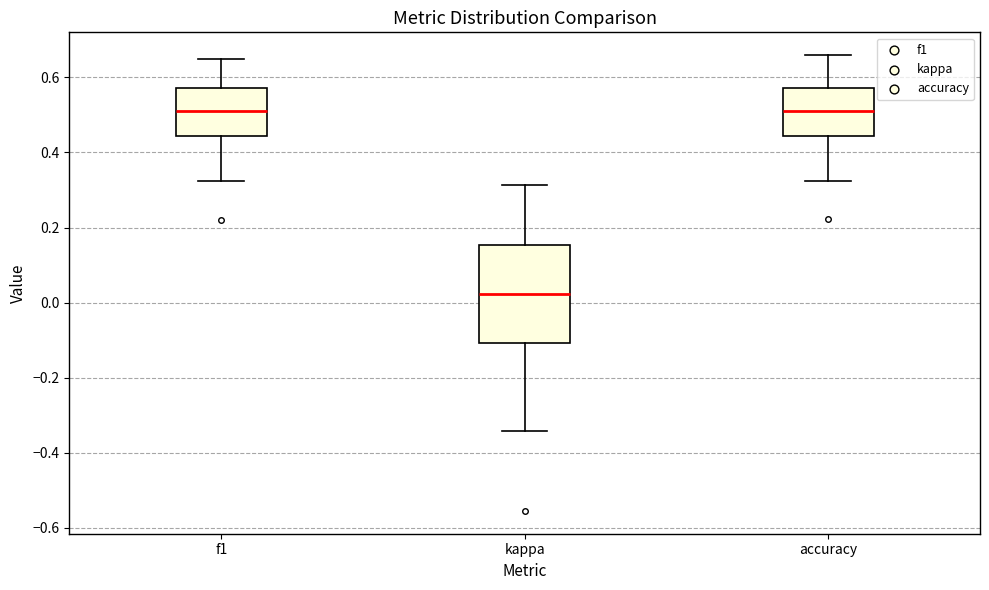

Where is the upper edge of the box for kappa on the y-axis? The values are not printed on the chart, so give them approximately, as read against the axis.

0.16